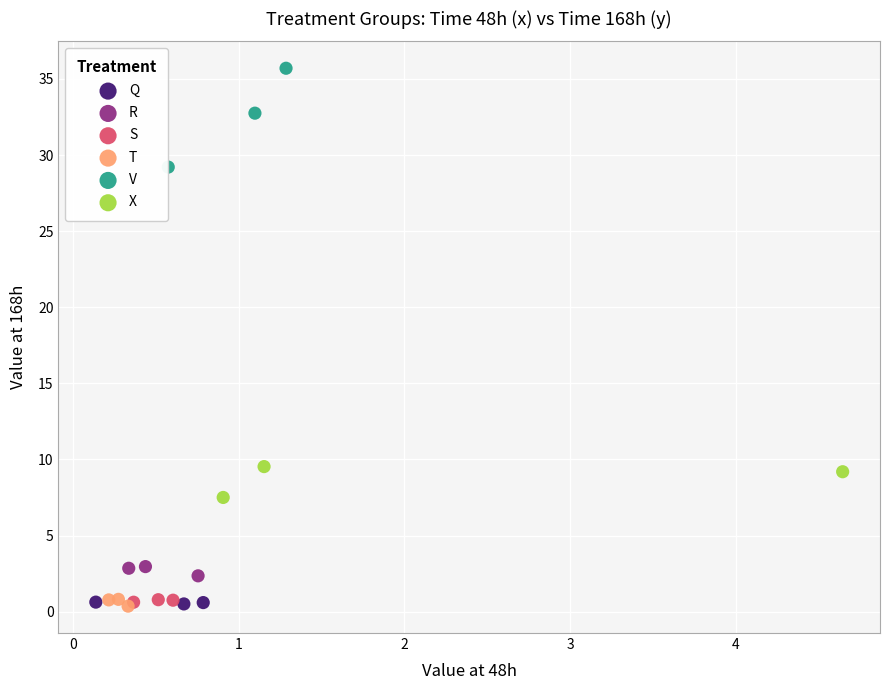

Which series has the widest spread of Y values?

V